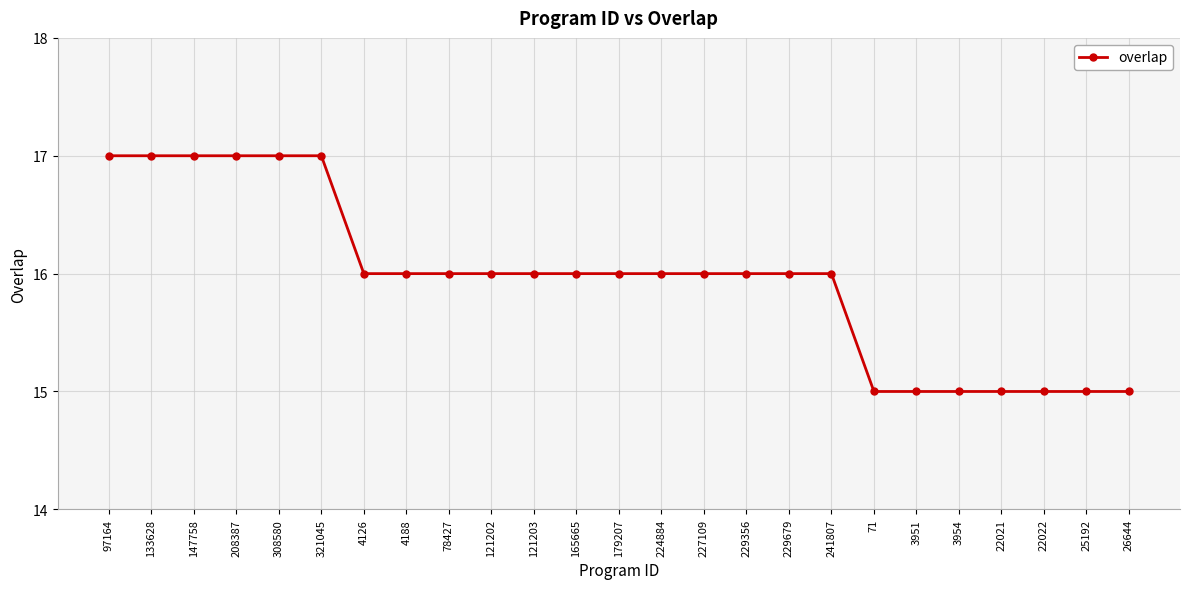

Between 229356 and 22021, which is larger?

229356